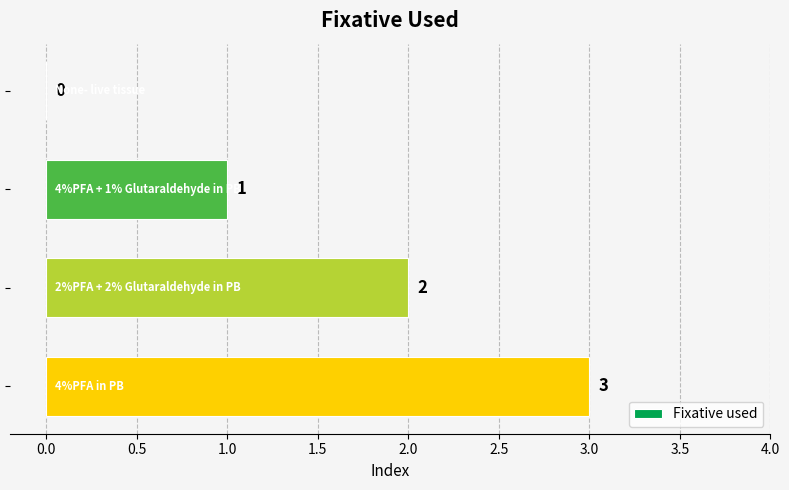

What is the maximum value shown in the chart?

3